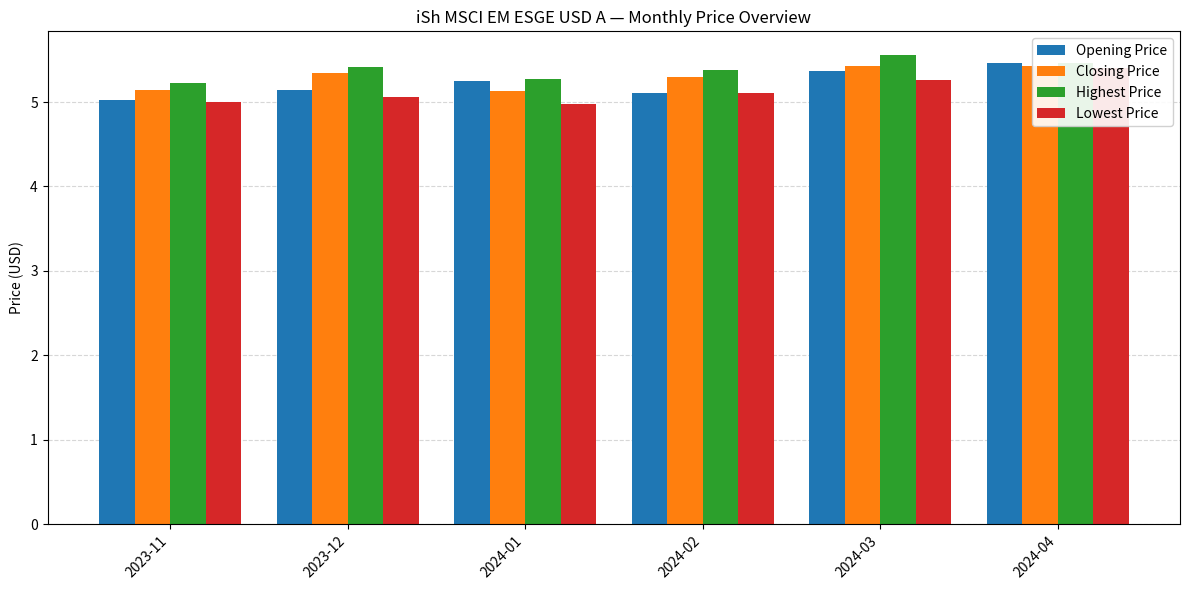

What is the label of the 5th bar from the left?

2024-03